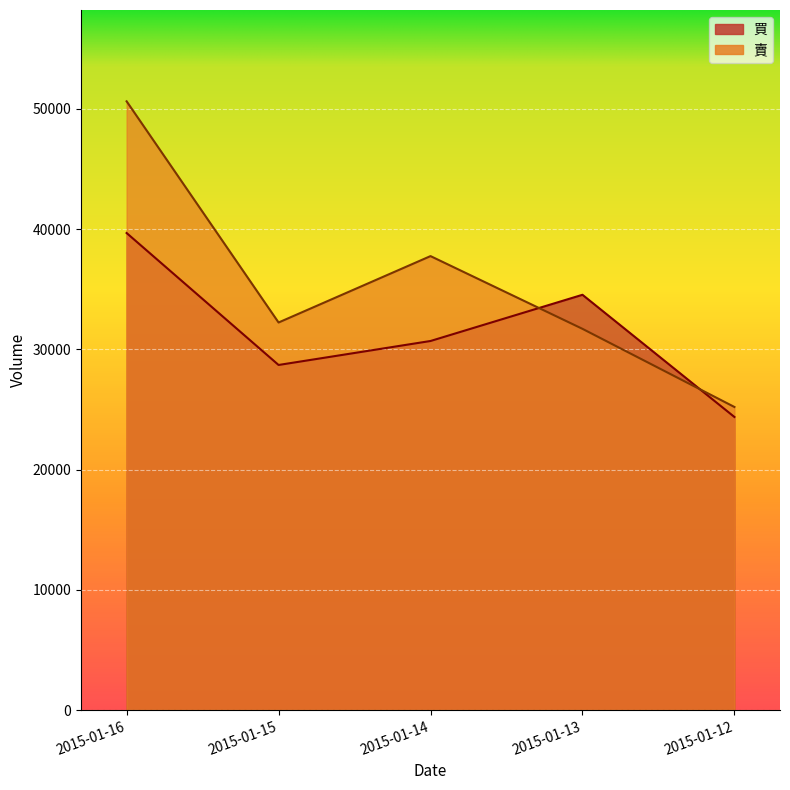

Where is the first local maximum for 買?

2015-01-13